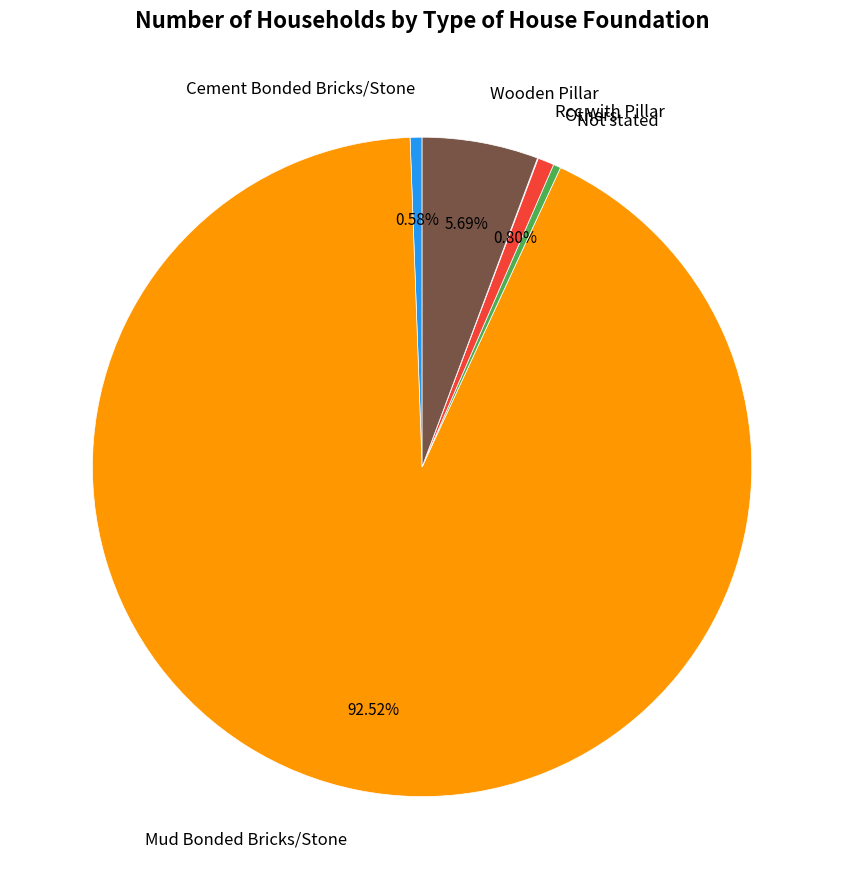

What is the largest slice in the pie chart?

Mud Bonded Bricks/Stone